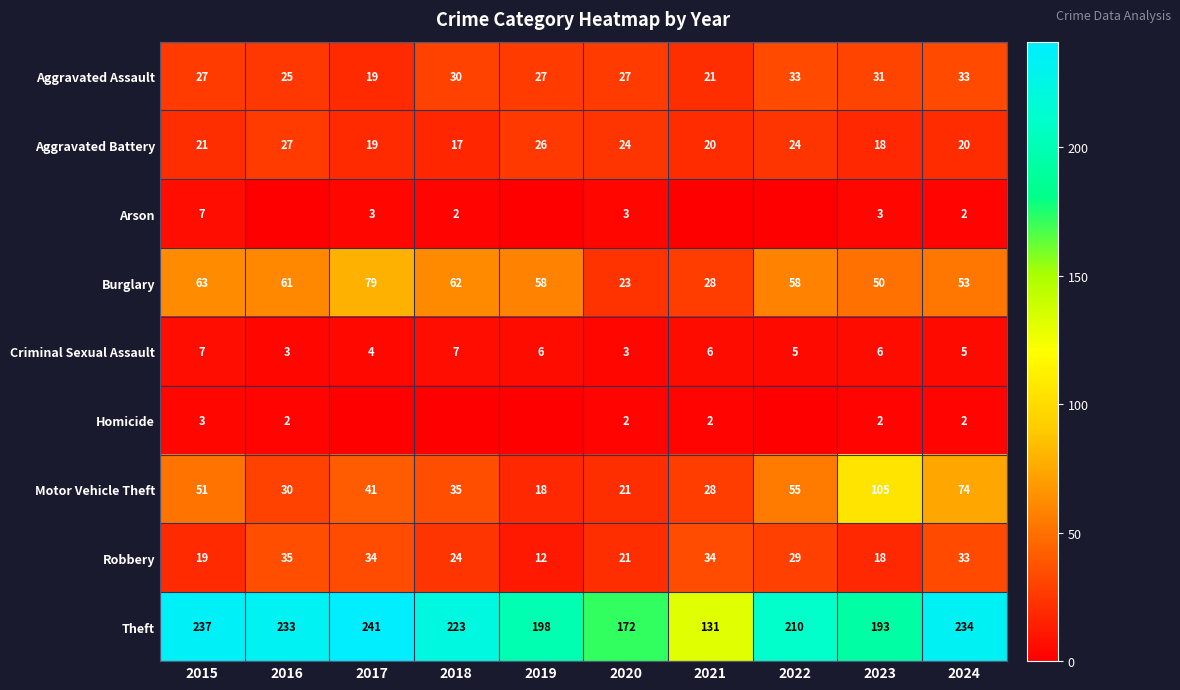

Is it true that Aggravated Assault equals 38 at 2015?

False